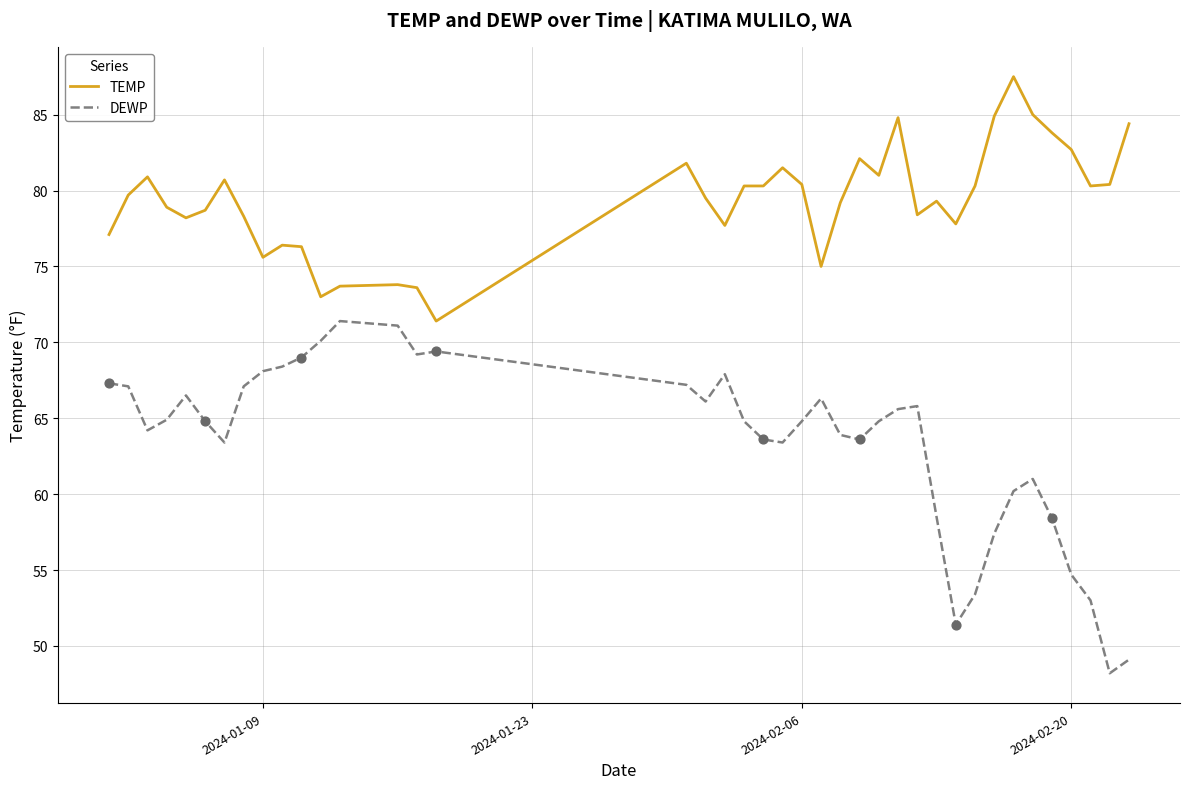

Which series has the widest spread of values?

DEWP